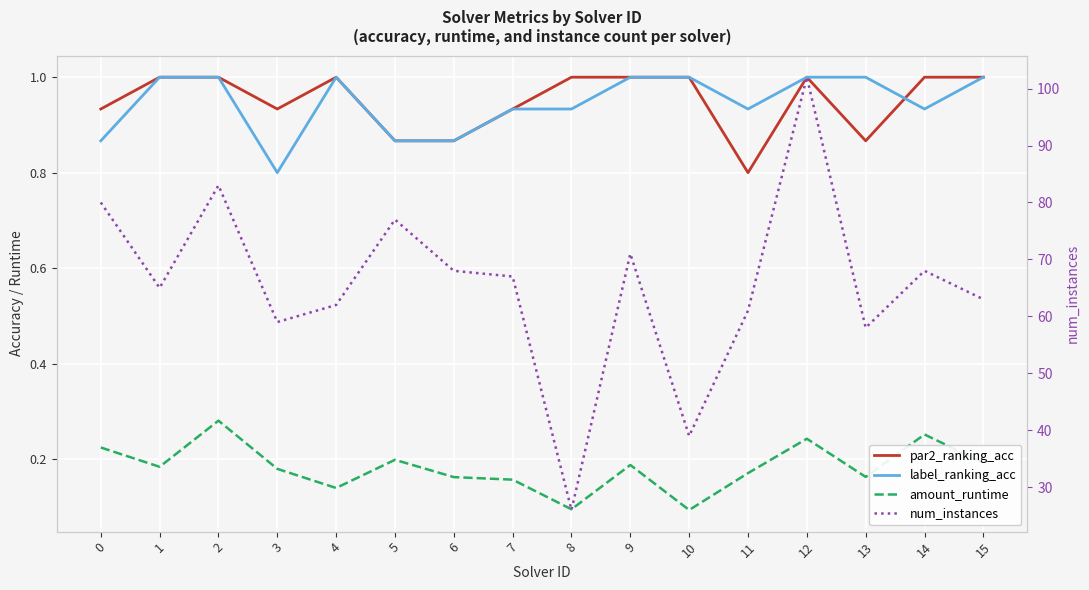

Which series has the largest range (max minus min)?

num_instances